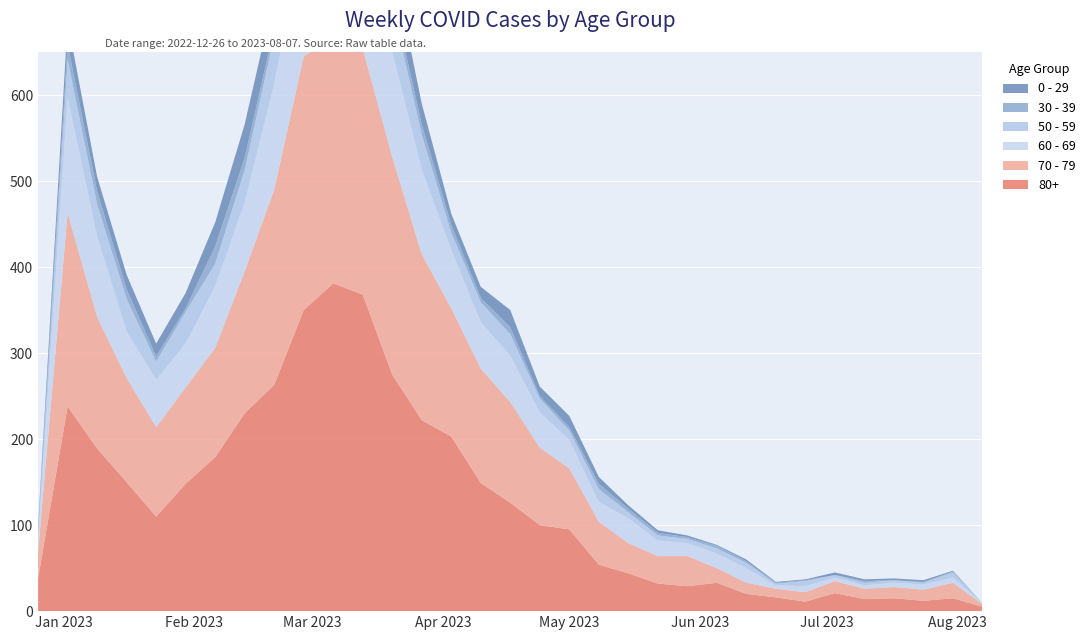

Reading left to right, transcribe all the data shown in this chart.

80+: 38	238	189	150	110	148	179	230	263	350	381	368	275	222	203	149	126	100	95	54	44	32	29	33	20	16	11	21	14	15	12	15	5
70 - 79: 32	225	153	121	104	112	127	165	227	295	287	286	253	193	149	133	117	90	71	50	35	32	35	17	13	10	11	14	12	13	13	18	3
60 - 69: 16	134	94	54	55	51	72	80	123	143	167	134	122	98	68	54	54	41	33	23	29	18	15	17	17	4	7	4	4	5	6	6	1
50 - 59: 5	44	37	38	21	37	26	38	55	68	65	65	55	41	20	23	25	16	11	15	7	6	5	6	6	2	6	3	3	3	2	6	0
30 - 39: 5	18	15	11	6	4	20	14	10	18	30	19	13	12	9	5	8	3	4	6	4	3	2	3	2	1	1	0	2	0	1	1	0
0 - 29: 4	26	17	17	15	18	28	39	38	55	54	44	40	24	13	13	20	11	13	8	4	3	2	1	2	1	1	3	2	2	2	1	0